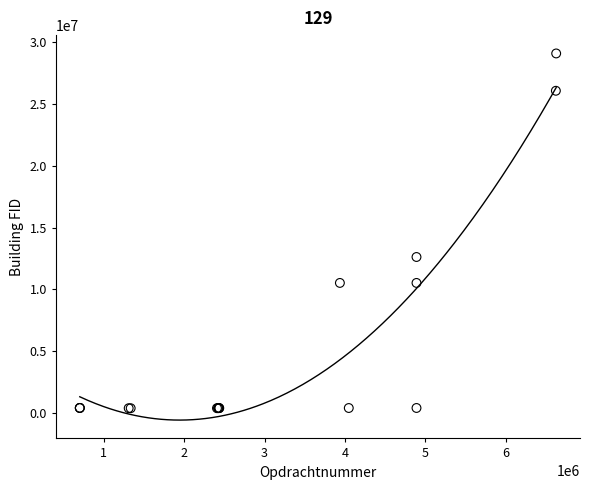

What Y value in the scatter plot is closest to 14740388?

12621220